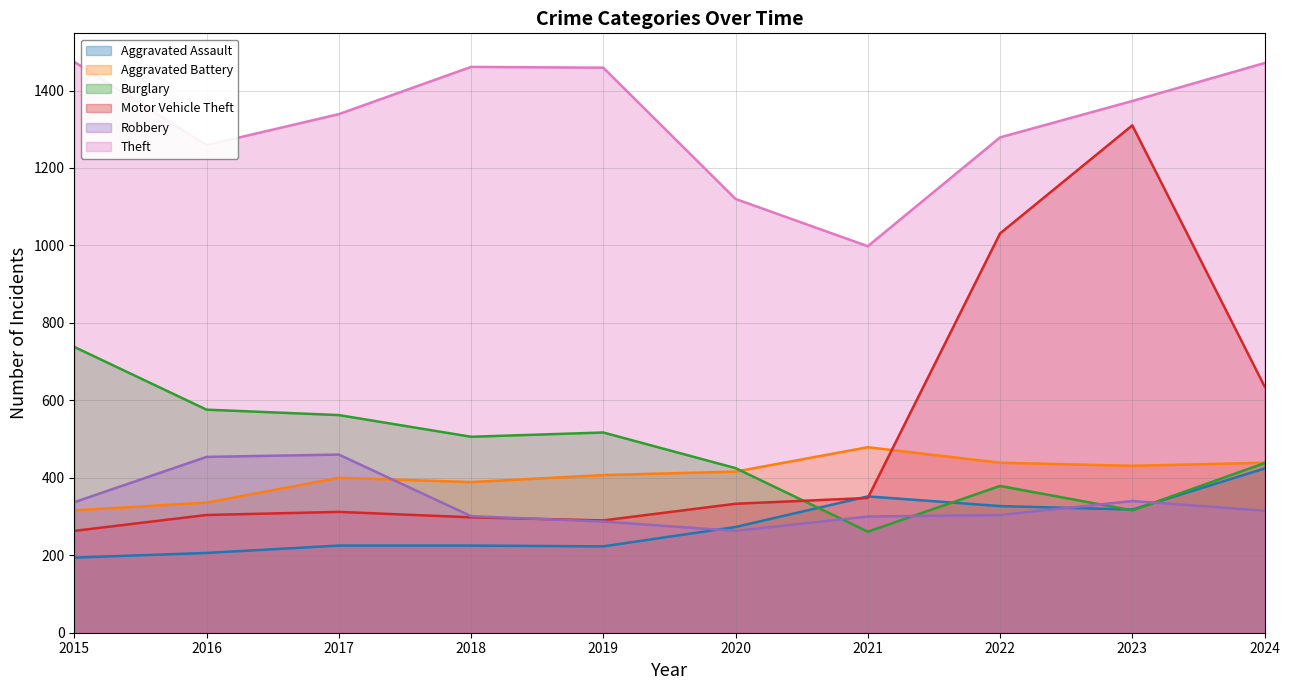

What is the minimum value shown in the chart?

194